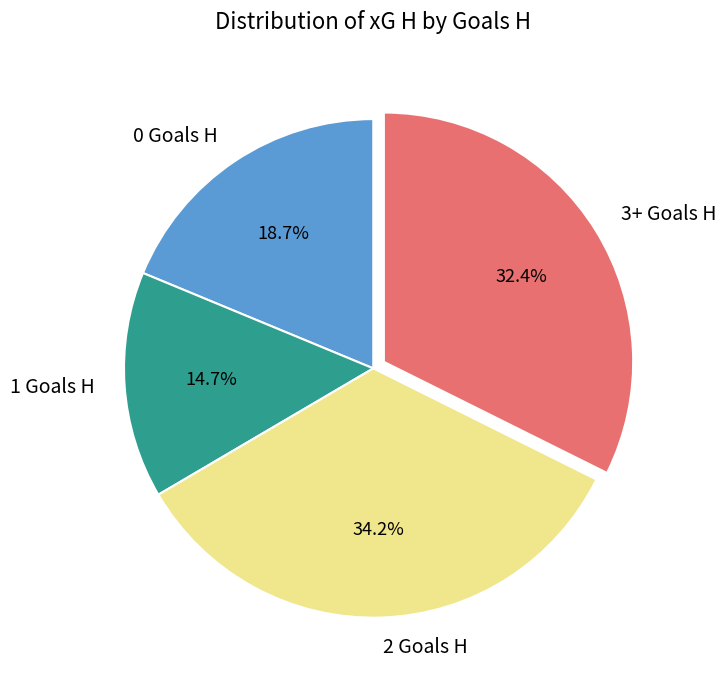

Which slice is the largest?

2 Goals H